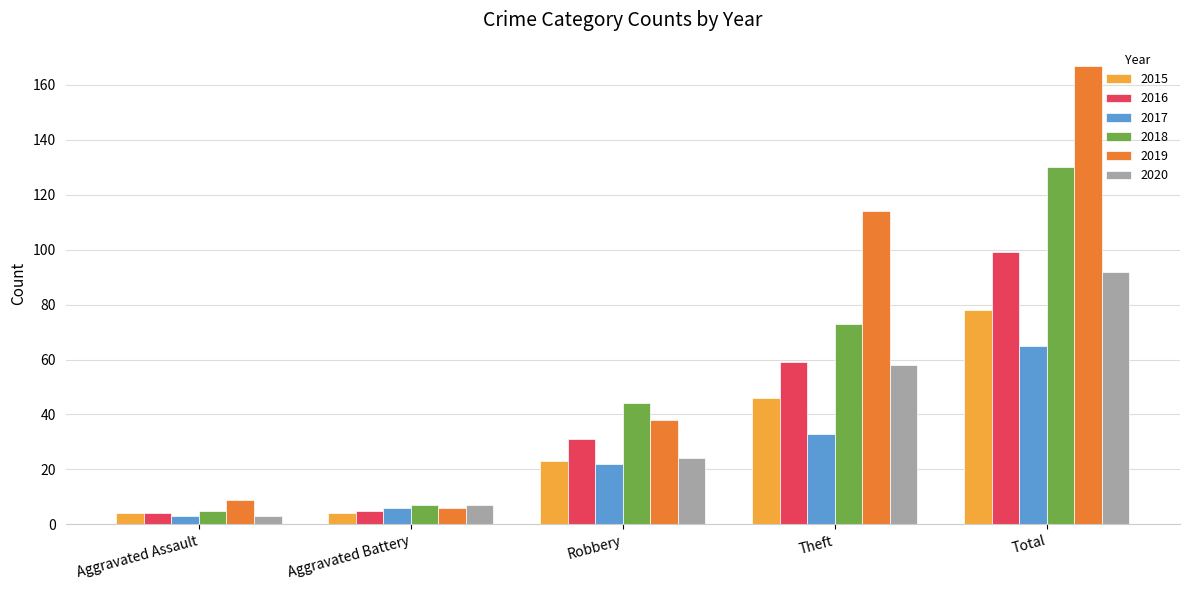

At which label is 2019 closest to 86?

Theft